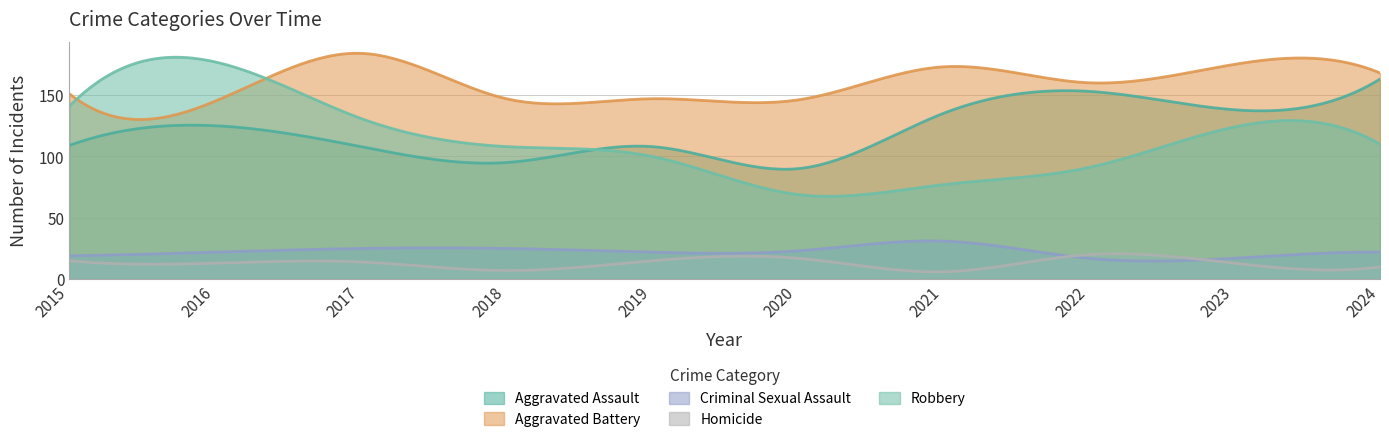

At how many categories does at least one series exceed 175?

2